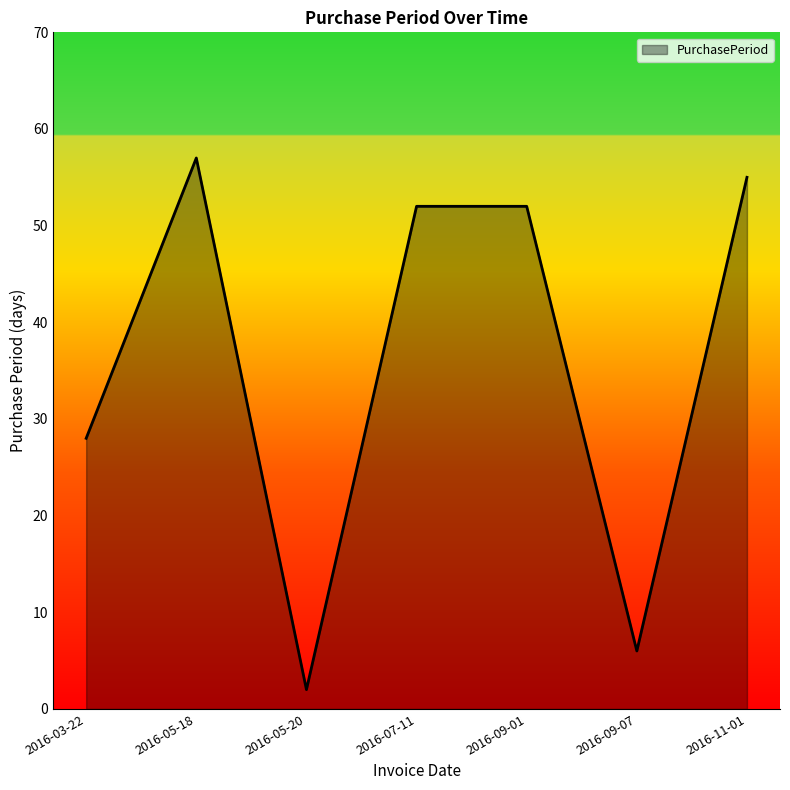

How many lines are shown in the chart?

1